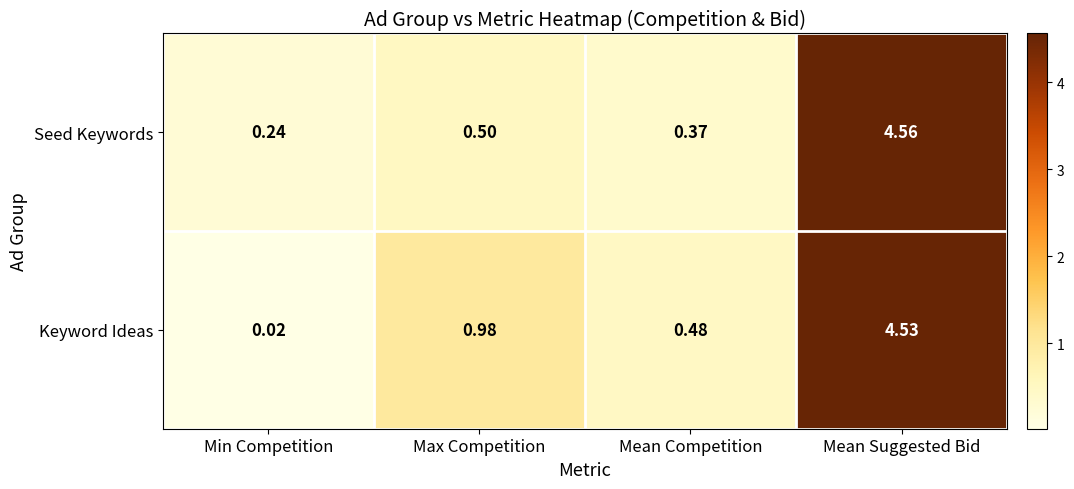

Which label corresponds to the largest value in the chart?

Mean Suggested Bid